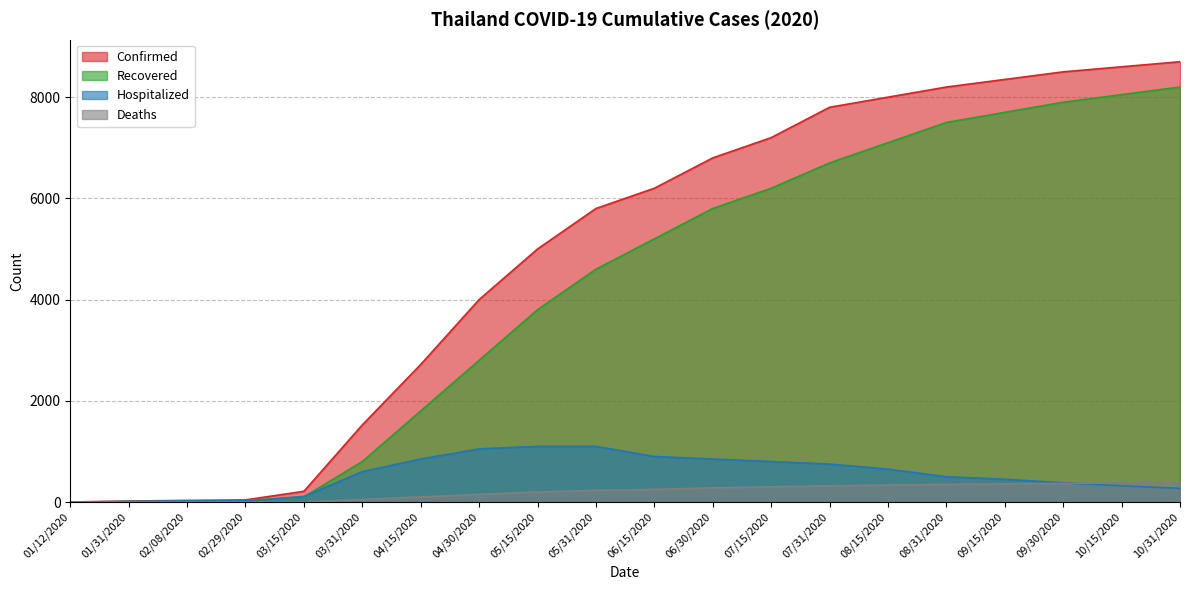

Where do Deaths and Hospitalized first cross each other?

09/30/2020 and 10/15/2020